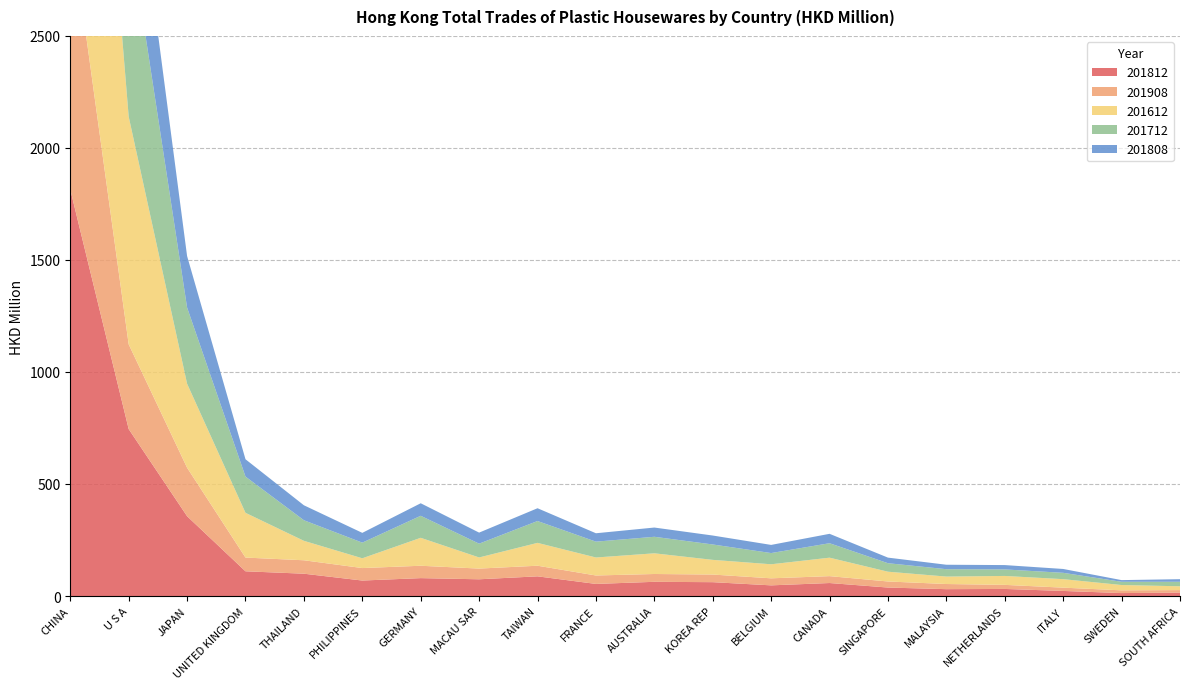

Reading left to right, list all the values displayed in this chart.

201812: CHINA=1814.5	U S A=745.3	JAPAN=356.3	UNITED KINGDOM=110.3	THAILAND=99.6	PHILIPPINES=69.0	GERMANY=79.8	MACAU SAR=74.6	TAIWAN=87.8	FRANCE=53.9	AUSTRALIA=63.4	KOREA REP=61.7	BELGIUM=47.5	CANADA=57.9	SINGAPORE=37.8	MALAYSIA=30.5	NETHERLANDS=31.5	ITALY=22.6	SWEDEN=13.0	SOUTH AFRICA=15.3
201908: CHINA=1199.5	U S A=378.2	JAPAN=216.4	UNITED KINGDOM=61.3	THAILAND=59.9	PHILIPPINES=55.7	GERMANY=55.2	MACAU SAR=47.8	TAIWAN=47.4	FRANCE=37.7	AUSTRALIA=34.9	KOREA REP=34.1	BELGIUM=31.4	CANADA=30.8	SINGAPORE=27.1	MALAYSIA=23.0	NETHERLANDS=18.2	ITALY=14.7	SWEDEN=12.2	SOUTH AFRICA=11.1
201612: CHINA=2300.8	U S A=1016.5	JAPAN=374.9	UNITED KINGDOM=199.7	THAILAND=86.8	PHILIPPINES=43.6	GERMANY=124.7	MACAU SAR=49.6	TAIWAN=102.0	FRANCE=80.3	AUSTRALIA=92.3	KOREA REP=65.5	BELGIUM=62.7	CANADA=82.4	SINGAPORE=43.6	MALAYSIA=33.2	NETHERLANDS=39.8	ITALY=37.9	SWEDEN=23.7	SOUTH AFRICA=17.0
201712: CHINA=2083.1	U S A=852.1	JAPAN=340.2	UNITED KINGDOM=161.7	THAILAND=91.9	PHILIPPINES=69.9	GERMANY=98.3	MACAU SAR=61.6	TAIWAN=97.5	FRANCE=70.8	AUSTRALIA=73.8	KOREA REP=68.7	BELGIUM=50.1	CANADA=64.6	SINGAPORE=38.0	MALAYSIA=33.0	NETHERLANDS=29.1	ITALY=28.3	SWEDEN=14.5	SOUTH AFRICA=20.2
201808: CHINA=1209.4	U S A=514.4	JAPAN=229.7	UNITED KINGDOM=77.4	THAILAND=66.7	PHILIPPINES=43.6	GERMANY=55.9	MACAU SAR=49.3	TAIWAN=57.0	FRANCE=37.4	AUSTRALIA=41.3	KOREA REP=39.9	BELGIUM=36.4	CANADA=42.0	SINGAPORE=24.9	MALAYSIA=19.9	NETHERLANDS=19.4	ITALY=17.2	SWEDEN=7.5	SOUTH AFRICA=11.5